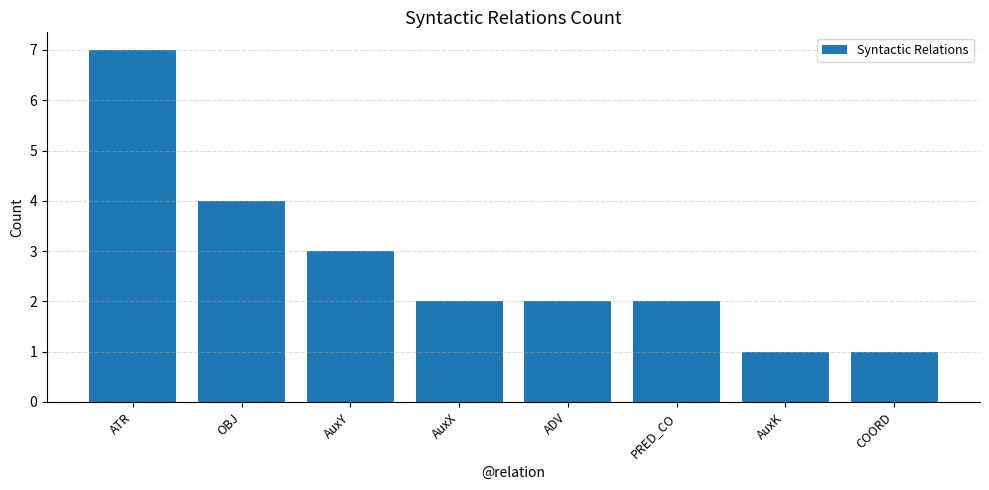

Reading right to left, what are all the values shown in this chart?

COORD=1	AuxK=1	PRED_CO=2	ADV=2	AuxX=2	AuxY=3	OBJ=4	ATR=7